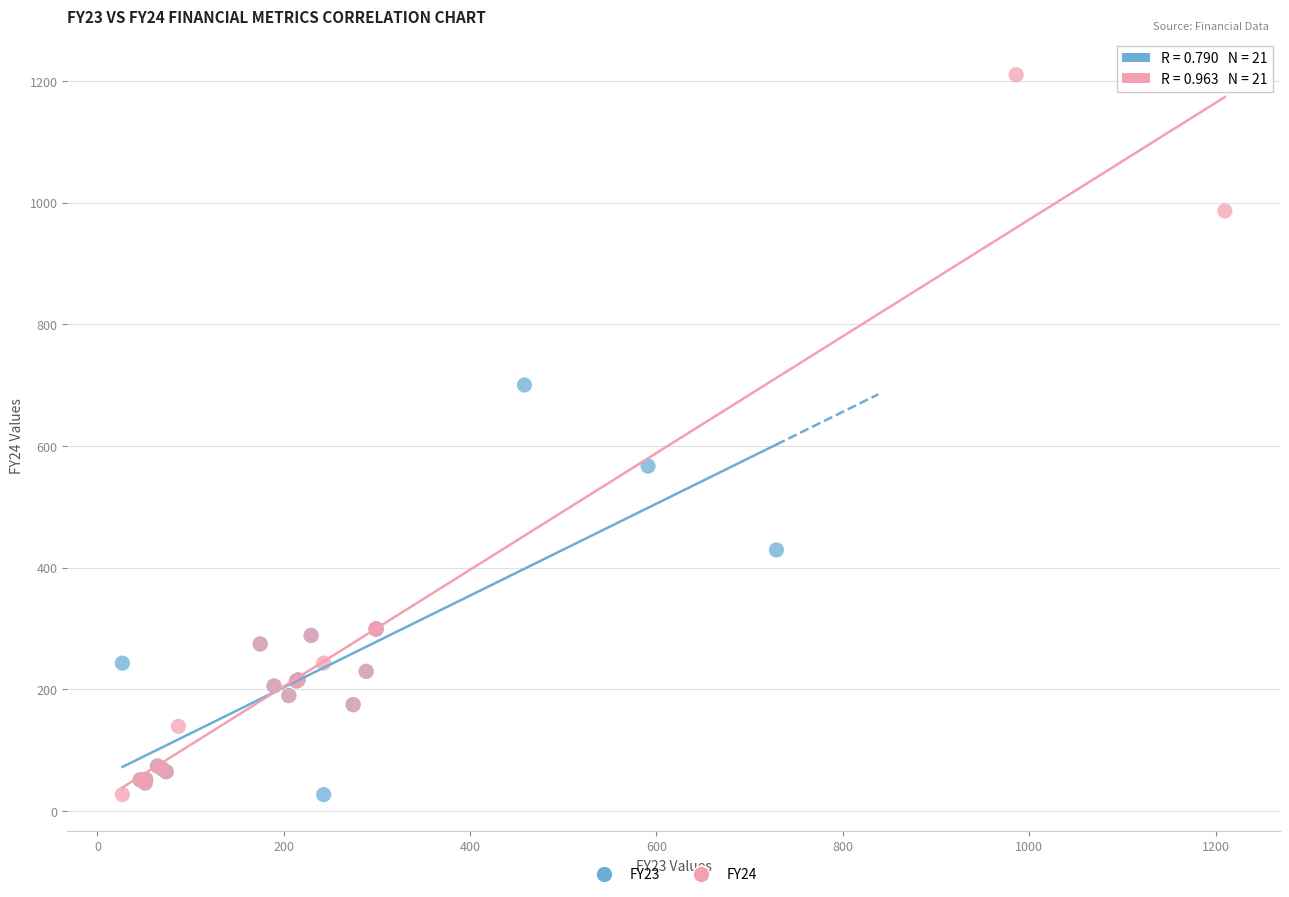

Which series has the largest Y range (max minus min)?

FY24